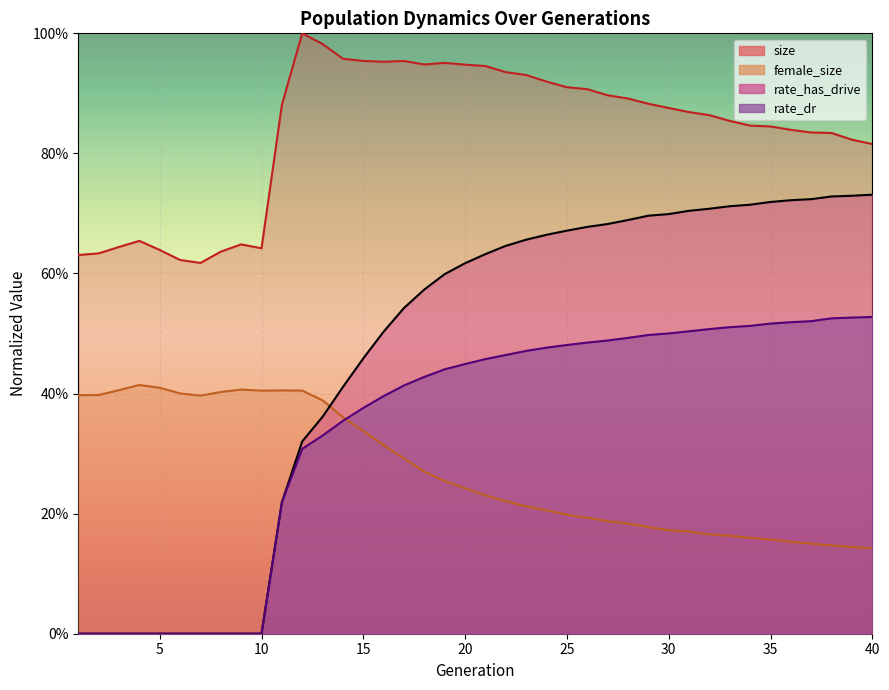

Read the female_size value at 5.

0.4